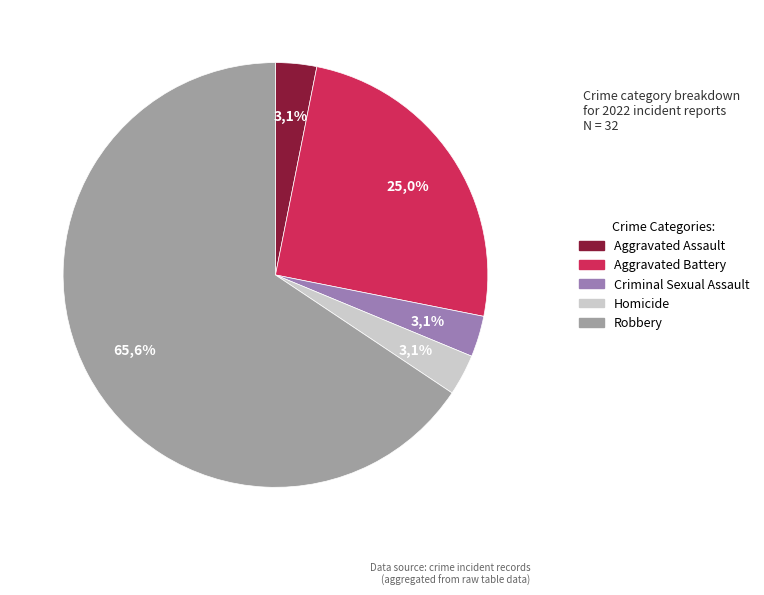

Which category has the biggest portion of the pie?

Robbery